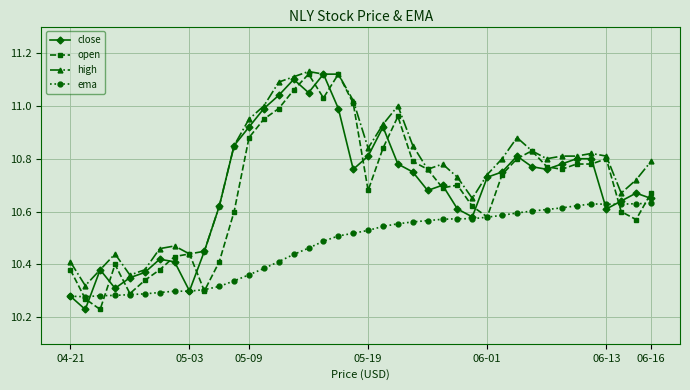

After their last crossing, which series has the higher values: open or close?

open